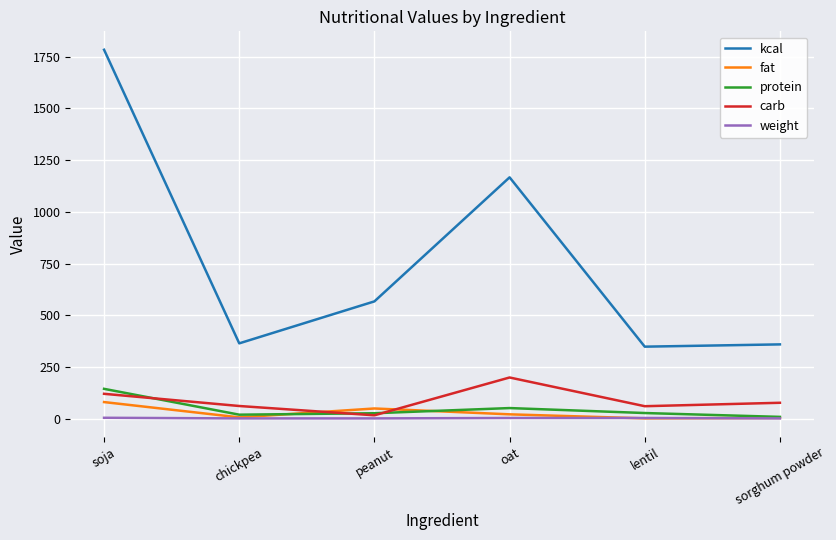

What is the total value across all series at soja?

2132.0